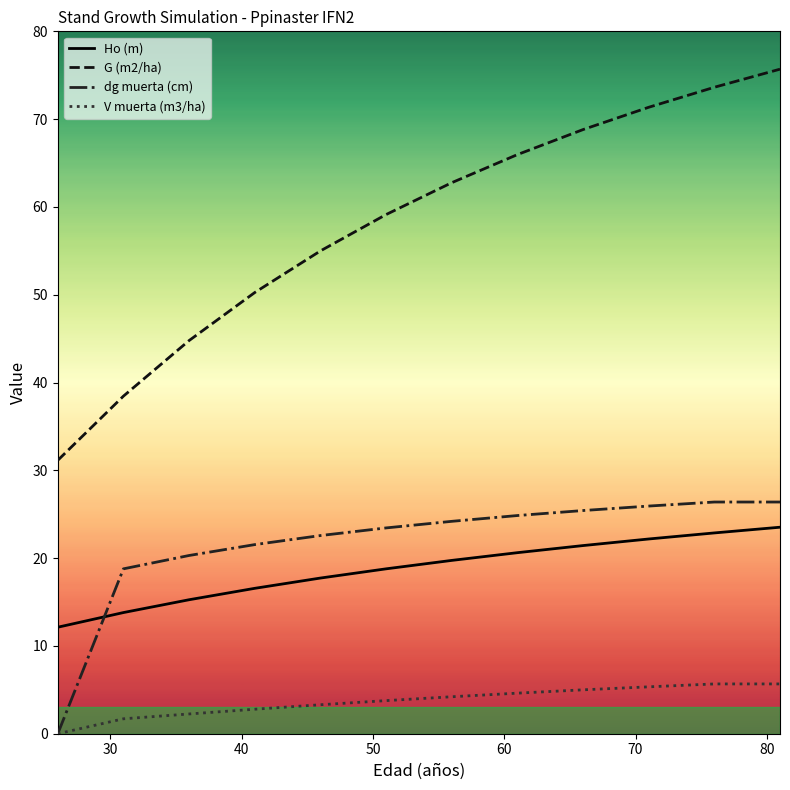

Does the chart display data point markers on the line(s)?

No